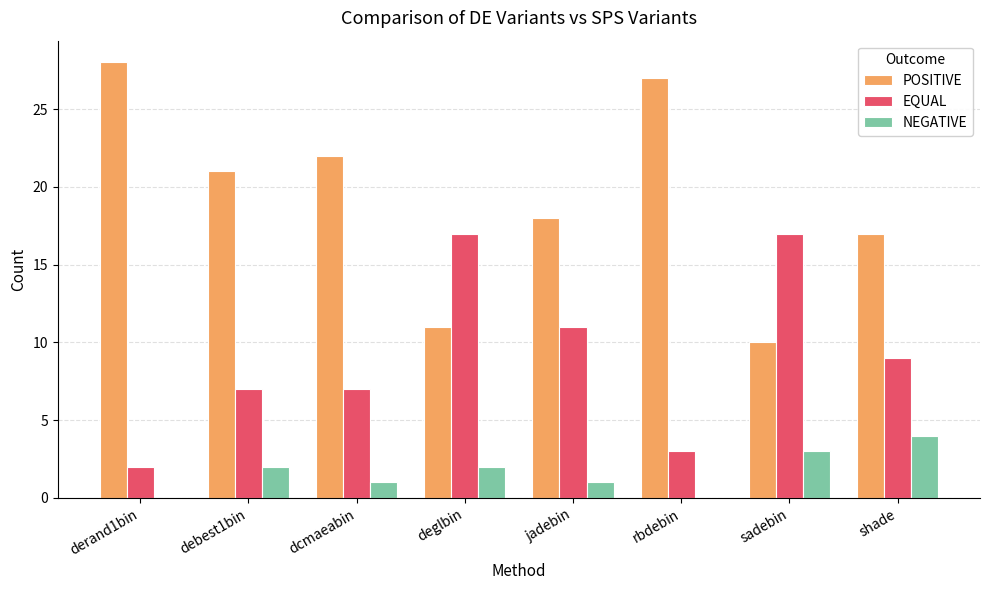

Does the chart contain stacked bars?

No